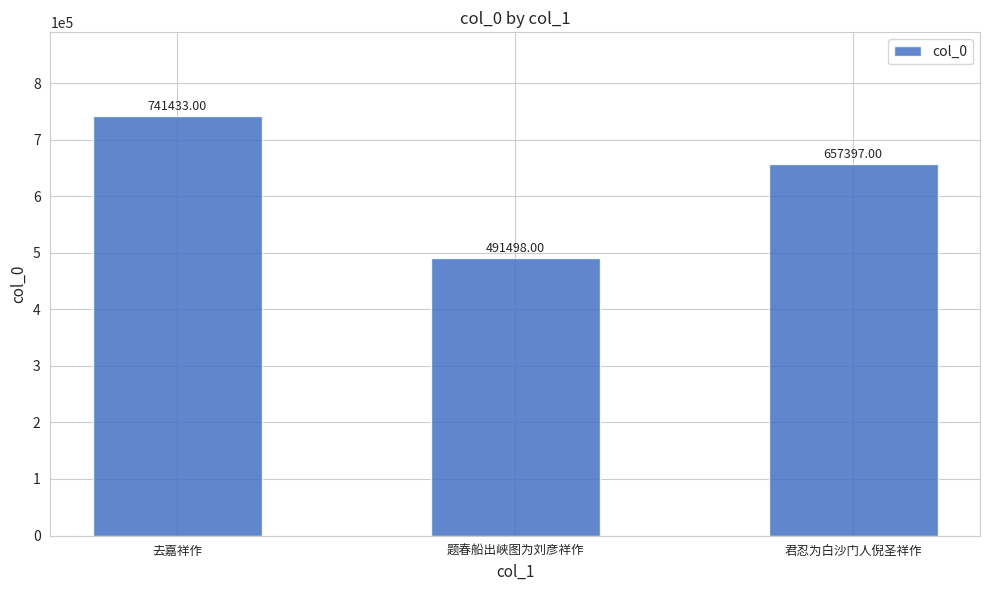

What is the label of the 1st bar from the right?

君忍为白沙门人倪圣祥作